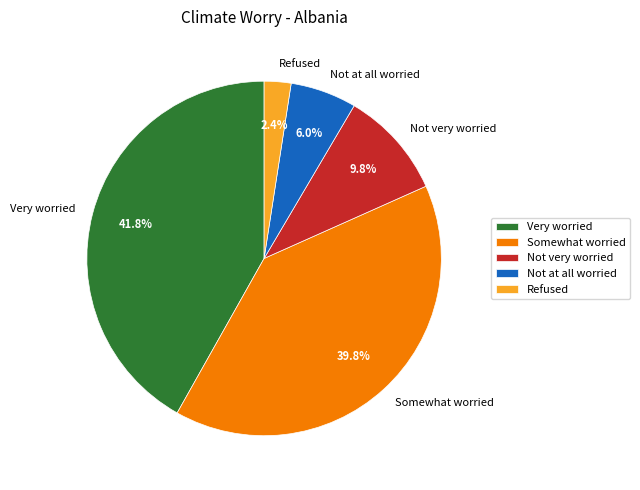

To the nearest percent, what portion does Very worried represent?

42%